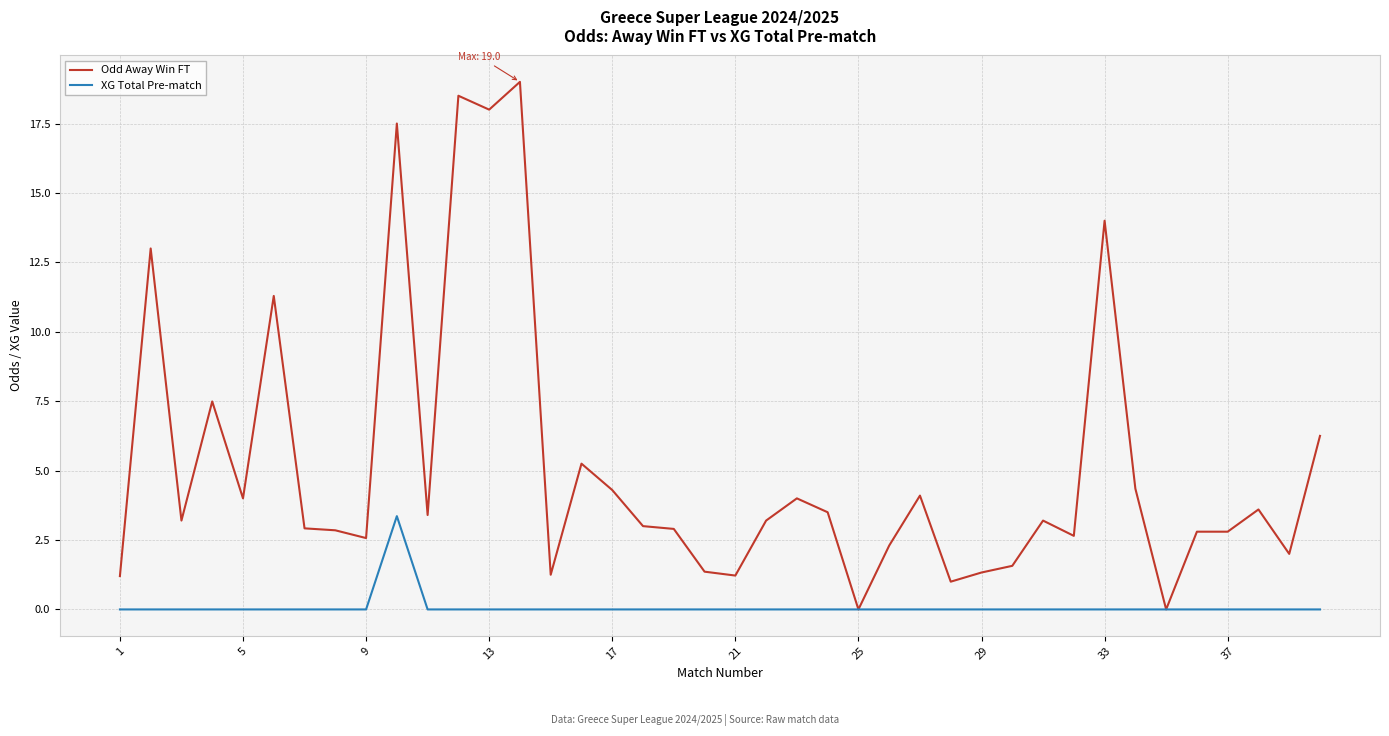

List the series in order of their peak value, highest first.

Odd Away Win FT, XG Total Pre-match